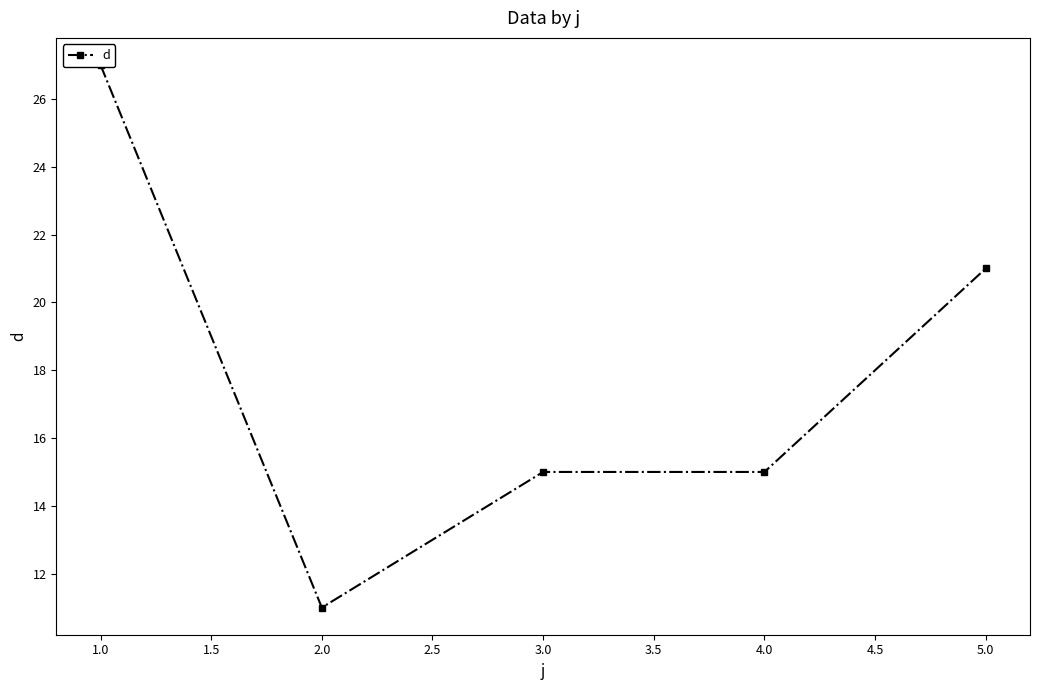

True or false: the data shows 19 at 2.0.

False